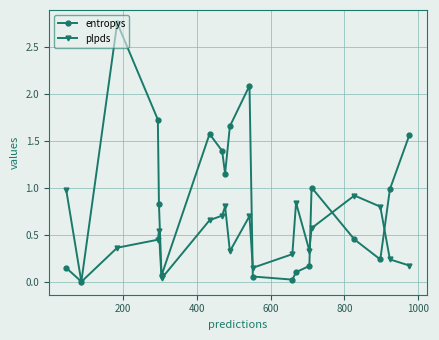

Which series has the largest total across all categories?

entropys